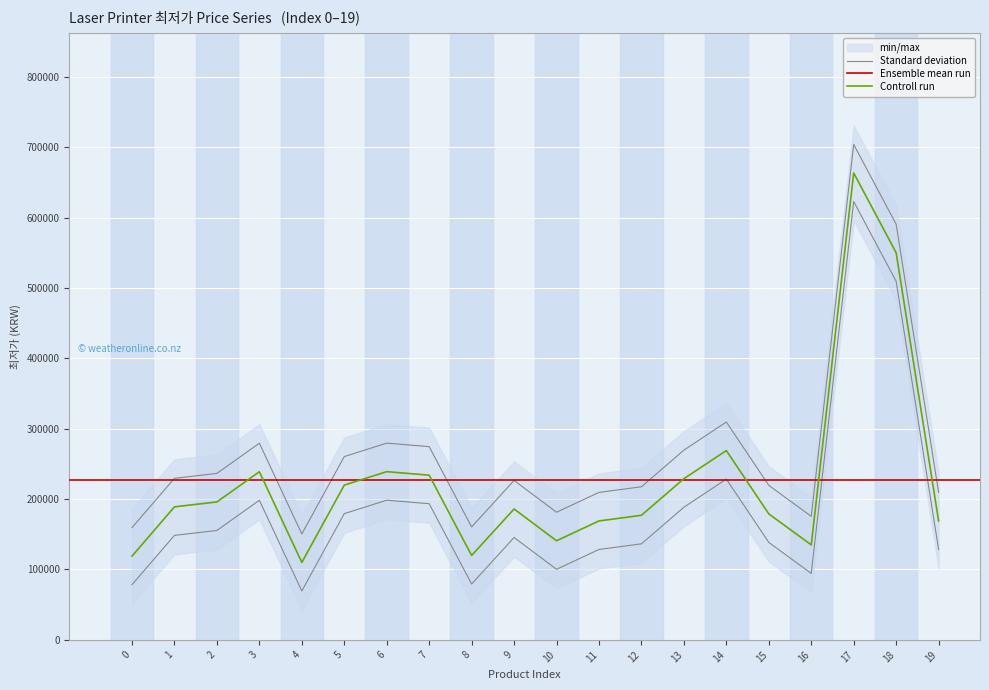

The value at 15 is 138458.8. True or false?

True